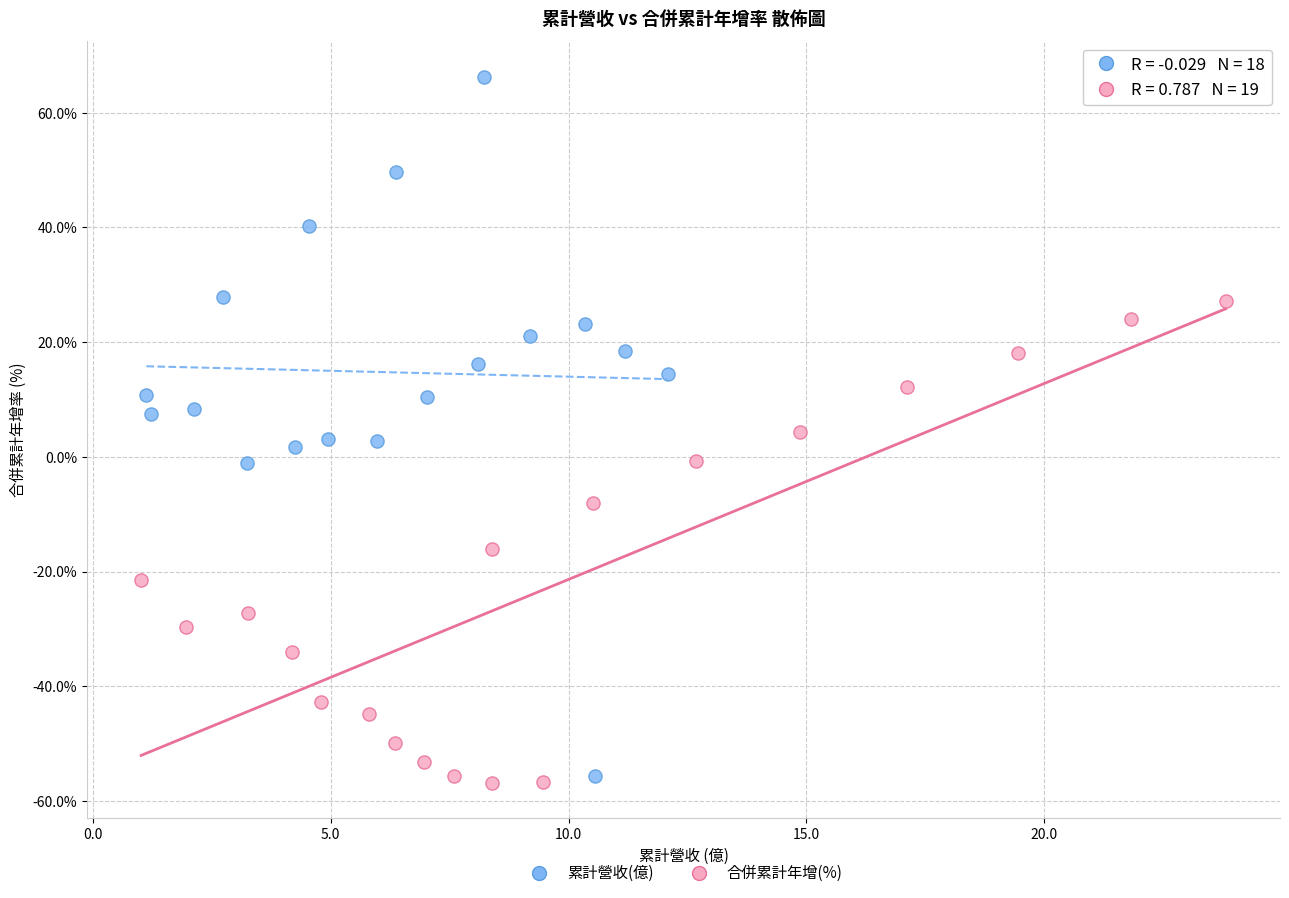

What are all the series names shown in the legend?

累計營收(億), 合併累計年增(%)